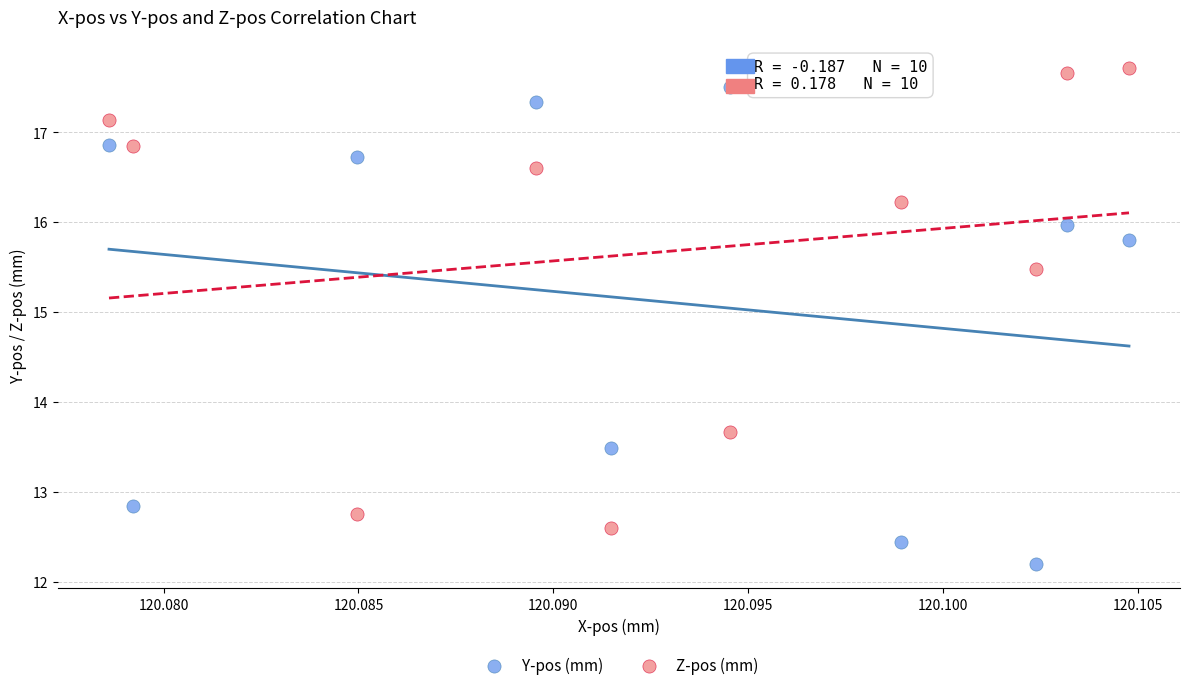

Which series contains the lowest Y value?

Y-pos (mm)